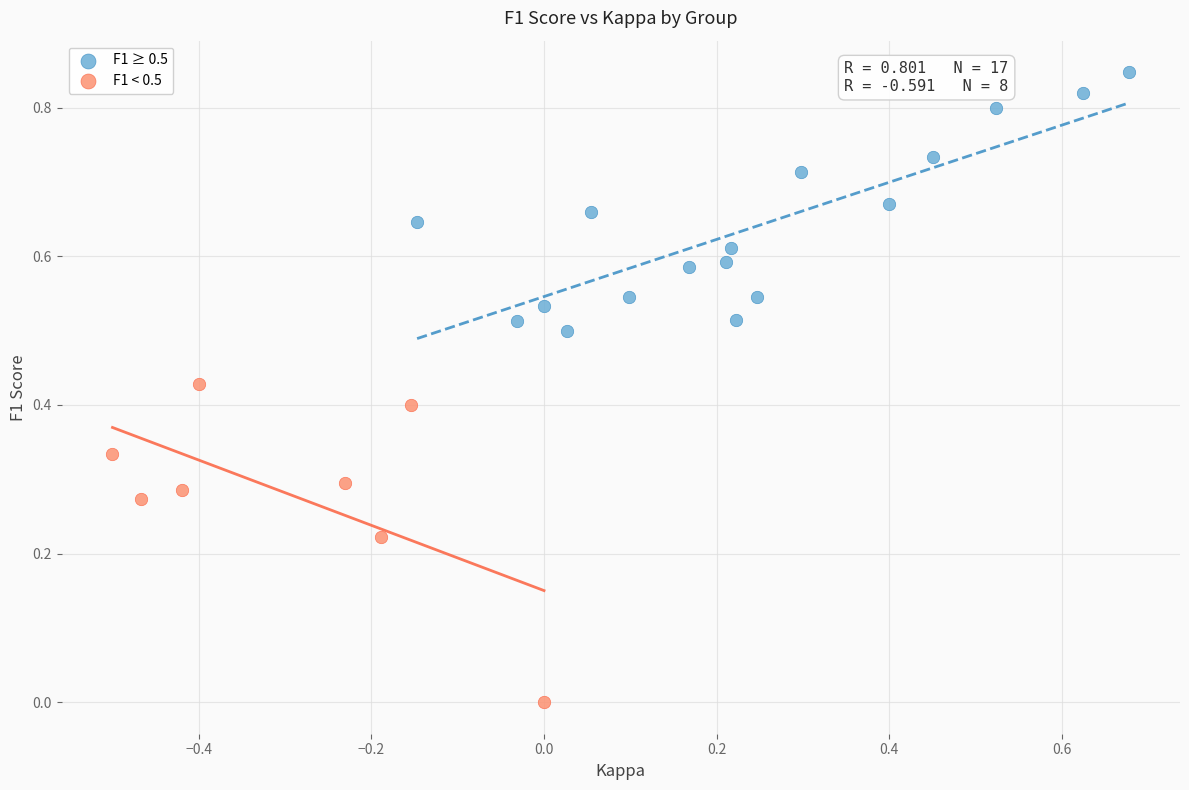

Which series reaches the minimum Y coordinate?

F1 < 0.5